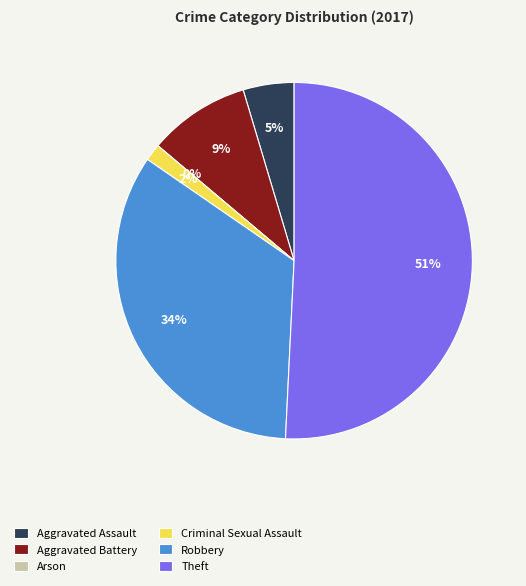

Which category accounts for the majority?

Theft